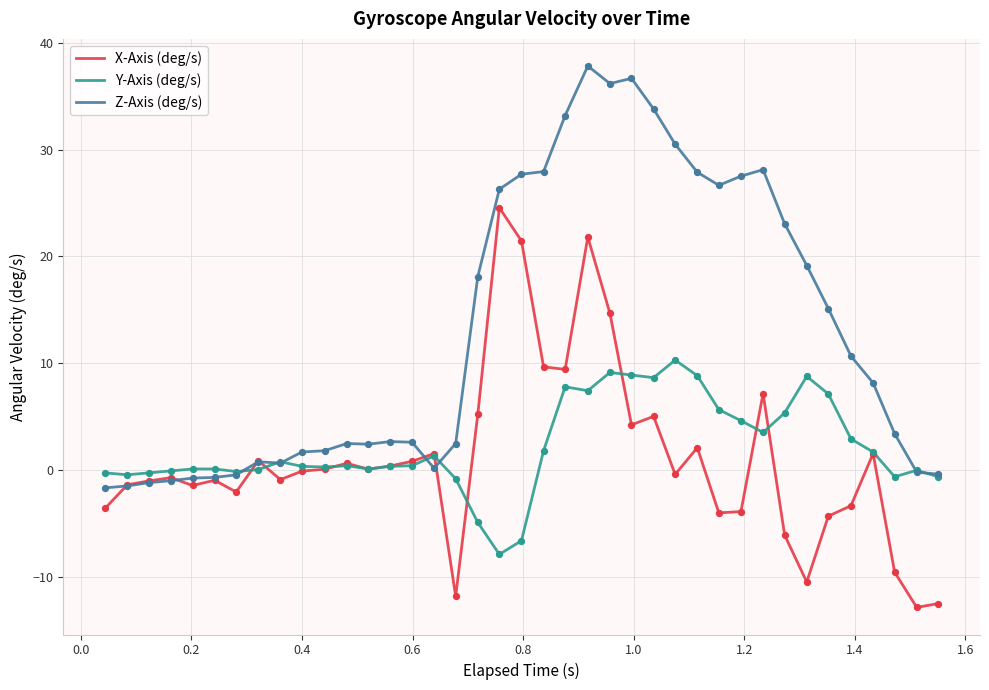

Which series has the largest total across all categories?

Z-Axis (deg/s)